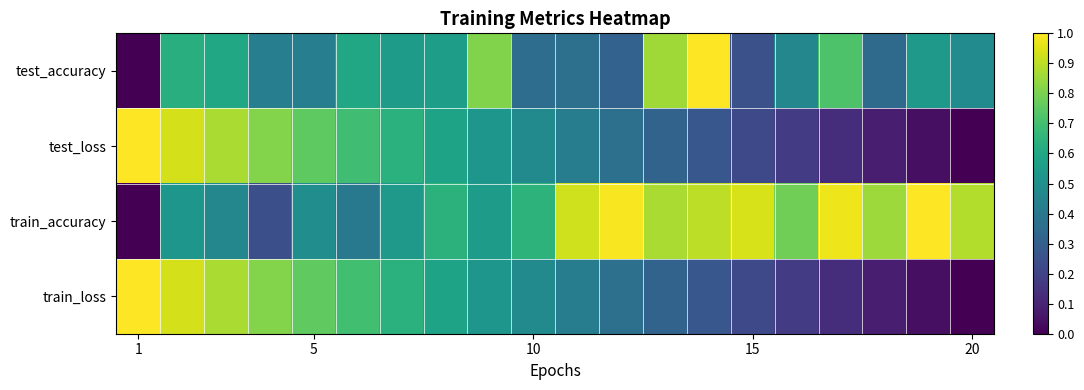

What is the greatest value displayed?

1.0